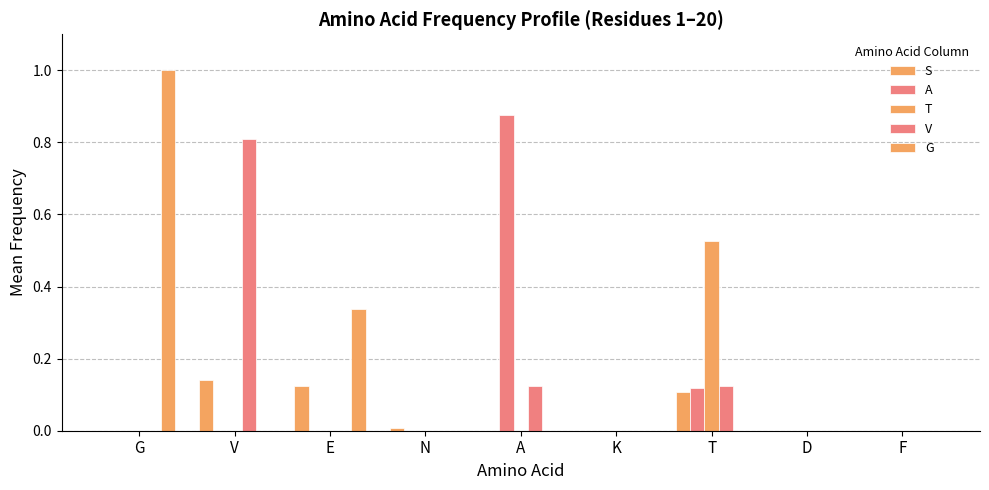

How many groups of bars are there?

9